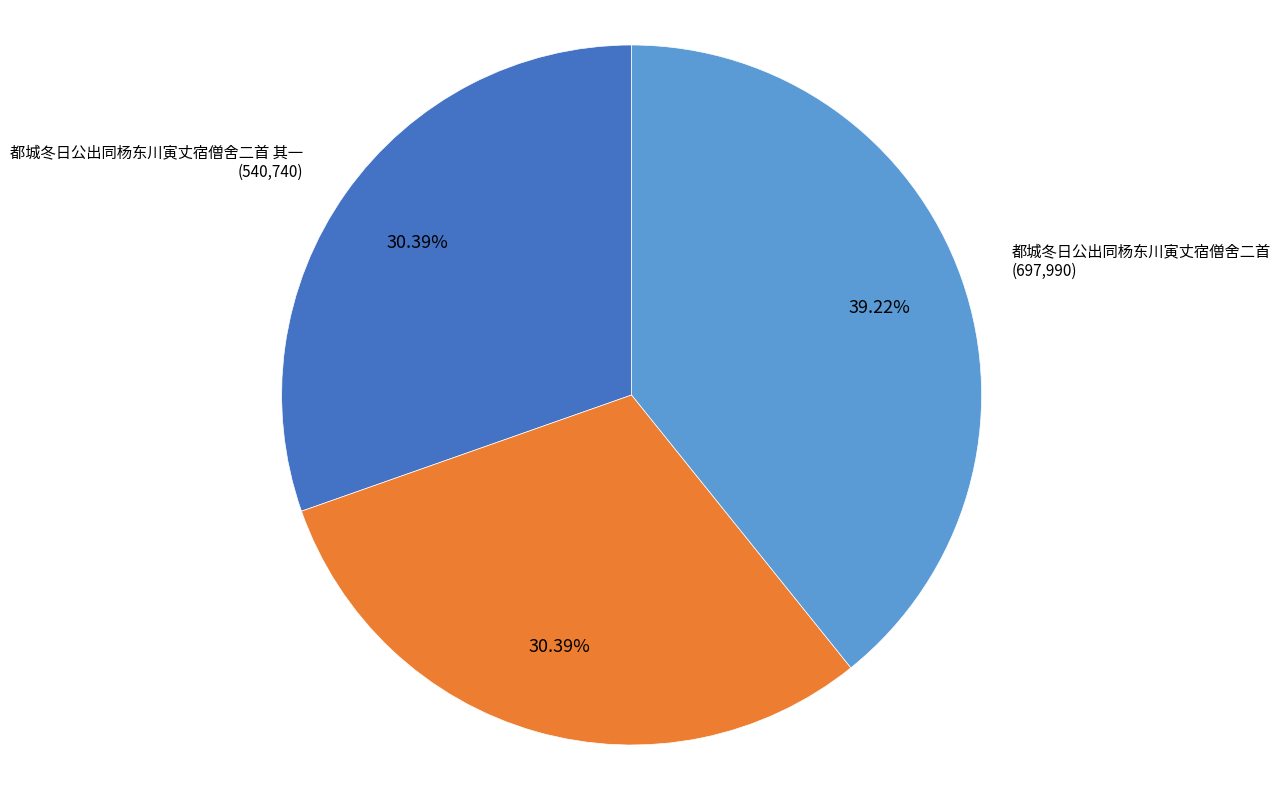

Is it true that 都城冬日公出同杨东川寅丈宿僧舍二首 其二 is 23% of the pie?

False